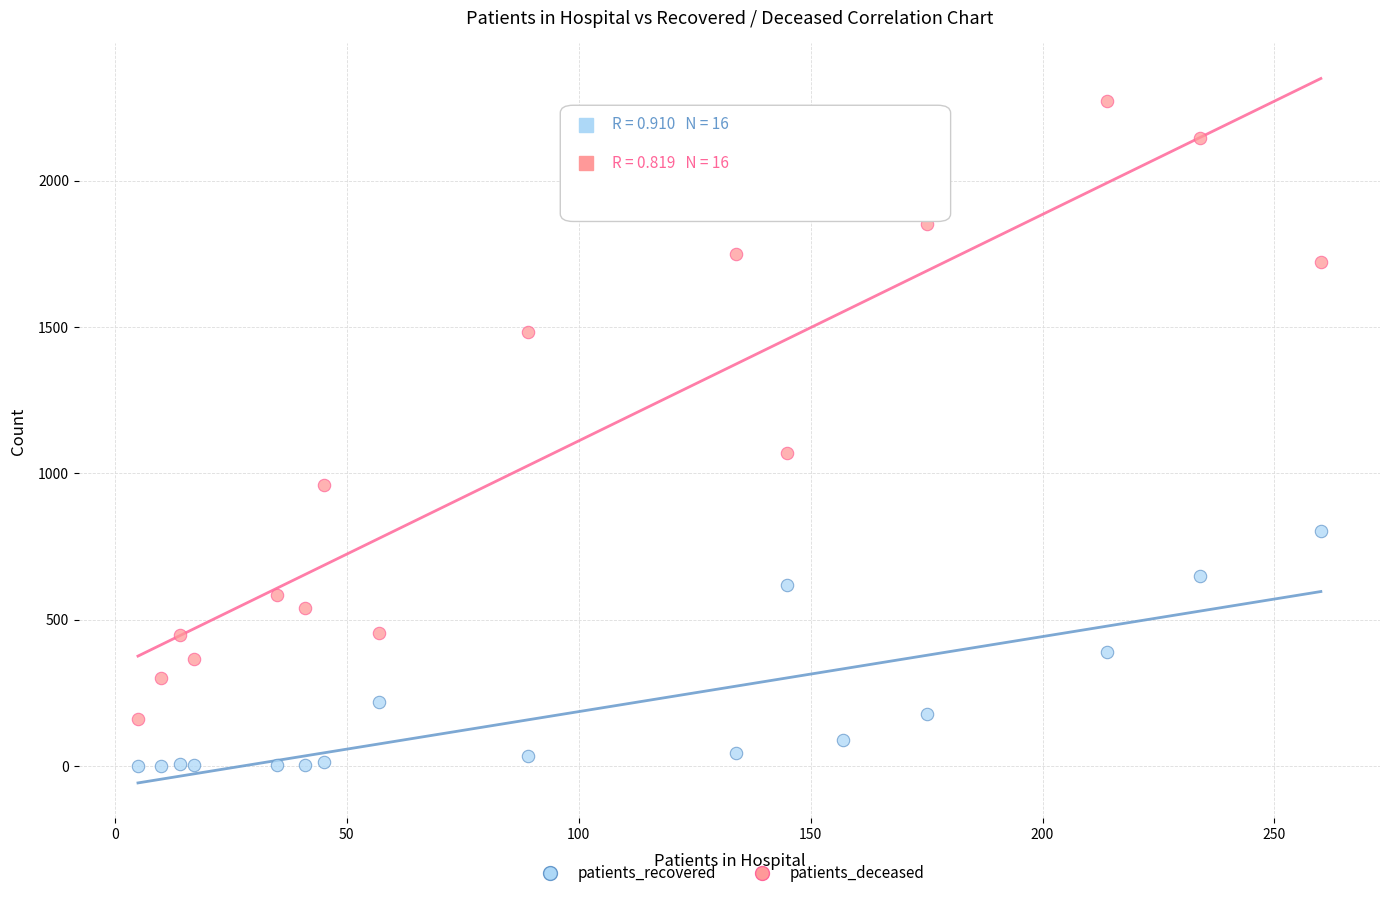

Which series has the widest spread of Y values?

patients_recovered